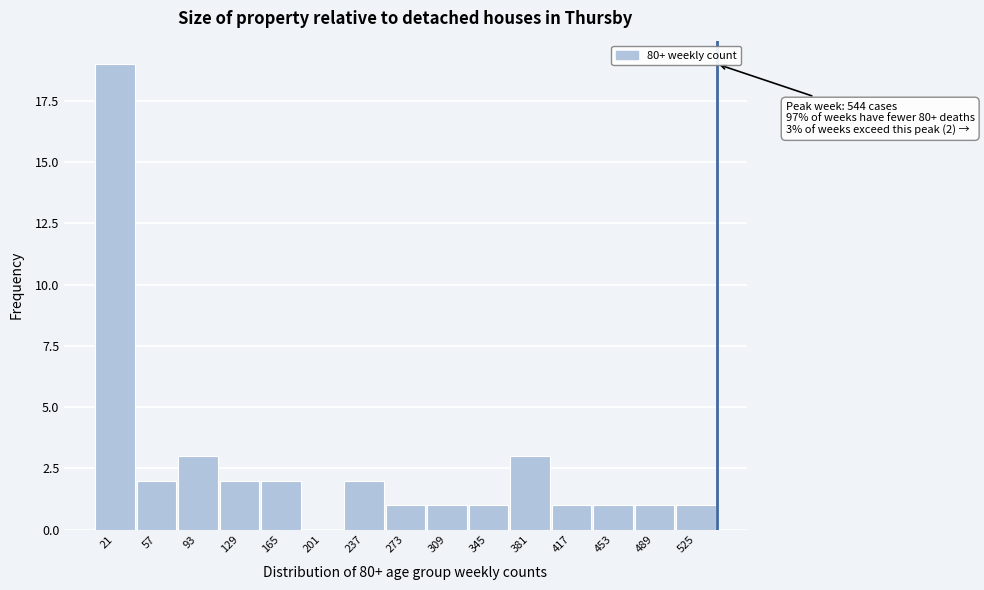

Over which range of the x-axis is the bar tallest?

5 to 40